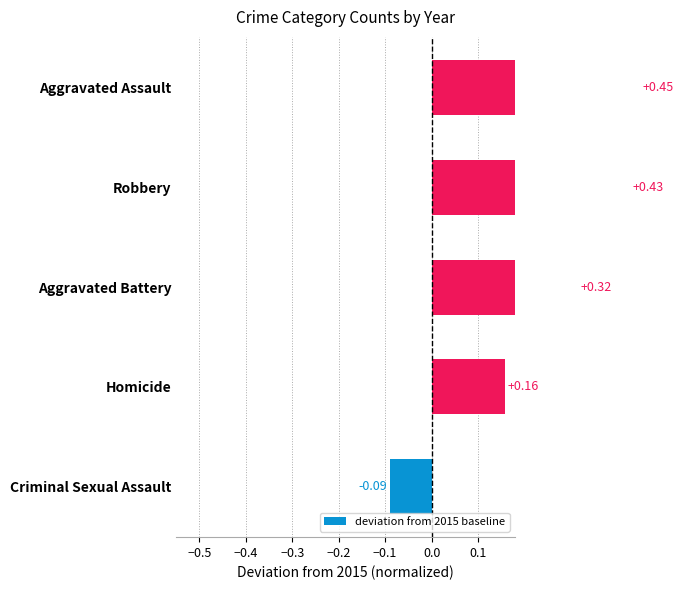

Count the number of categories in the chart.

5